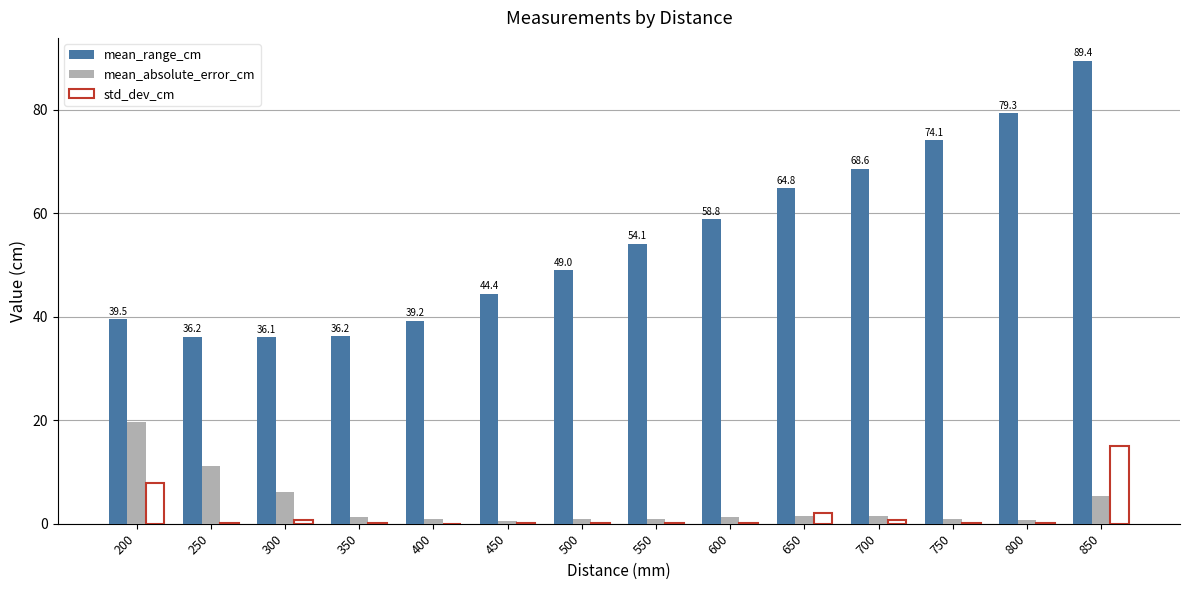

Which label corresponds to the largest value in the chart?

850